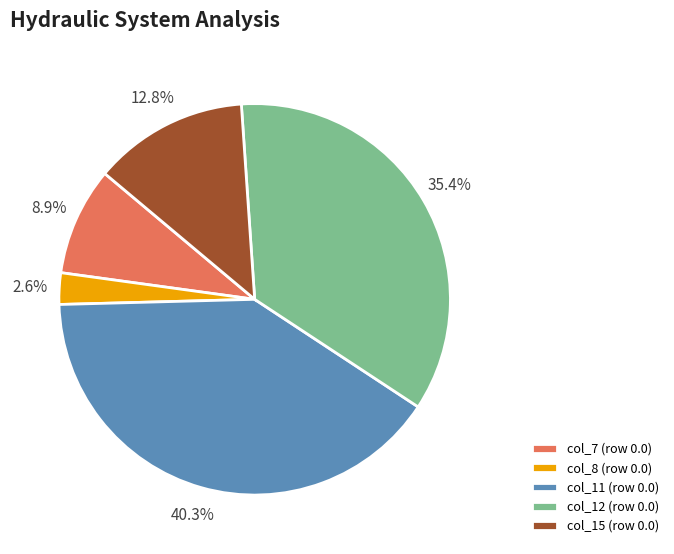

To the nearest percent, what is the difference between the largest and smallest slice percentages?

38%